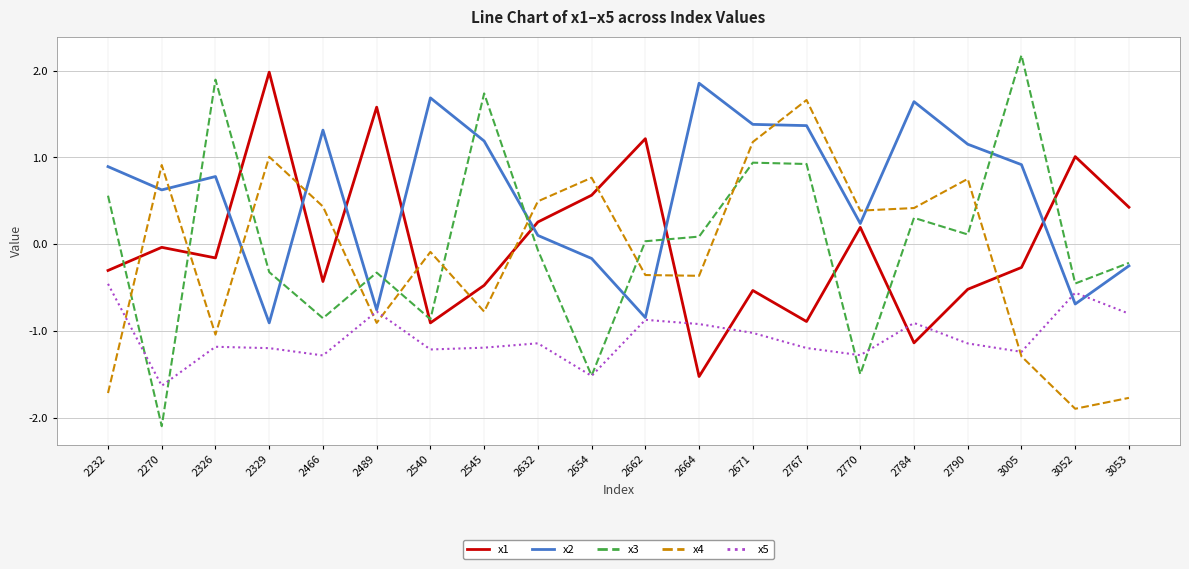

What is the spread (max minus min) of values at 3052?

2.9